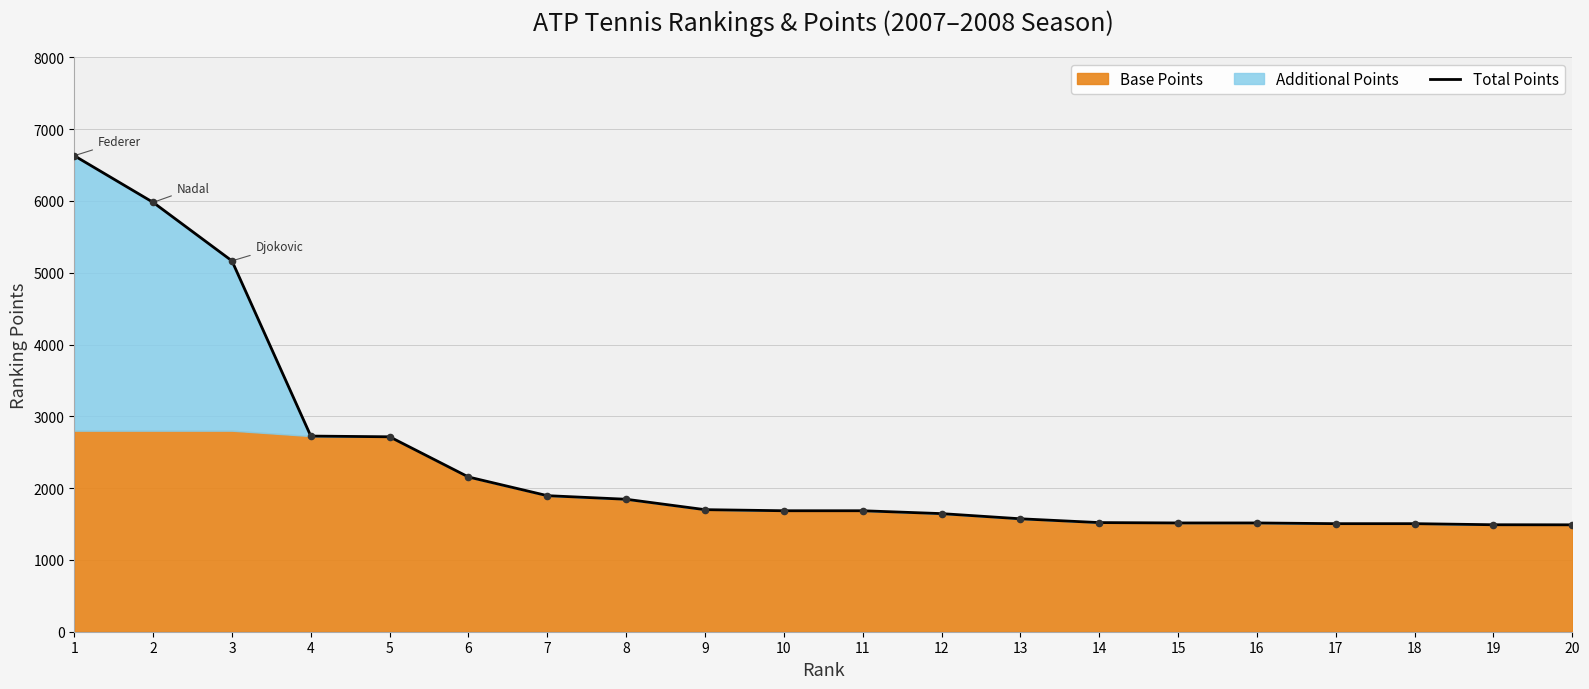

Which has a higher value, 15 or 4?

4